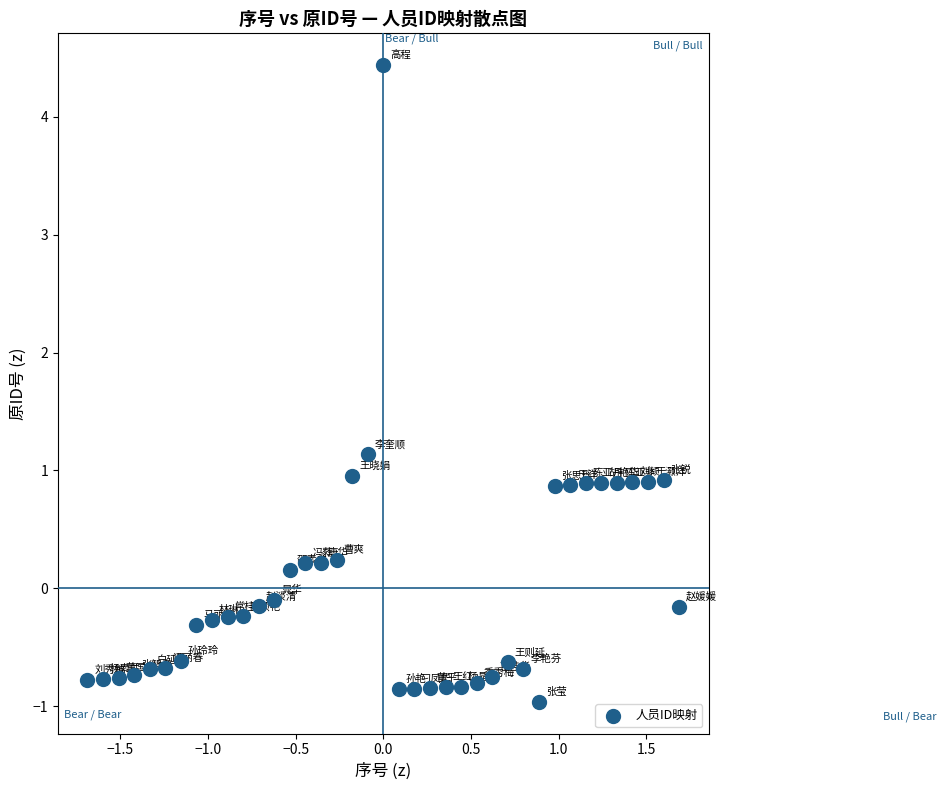

What is the range of X values (max minus min)?

3.4